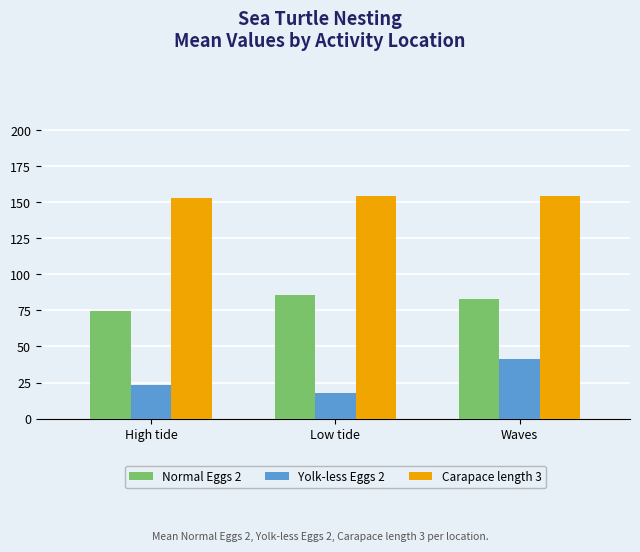

List the labels in order of Yolk-less Eggs 2 value, smallest first.

Low tide, High tide, Waves